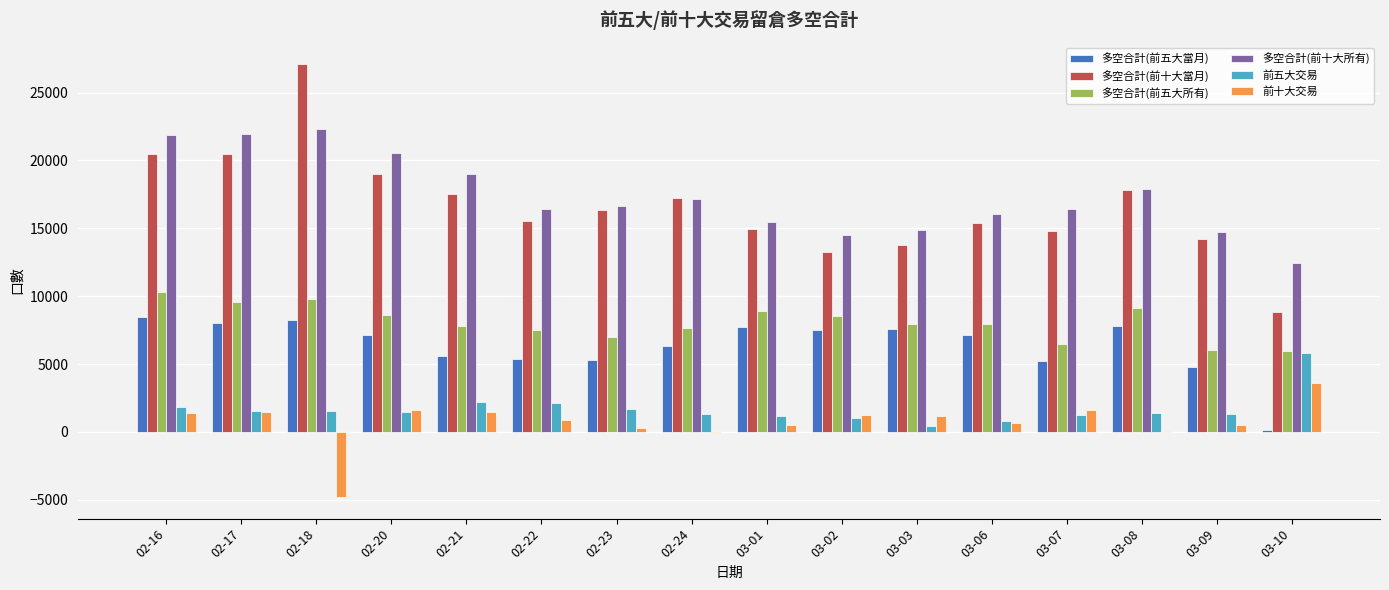

At which label does 前十大交易 reach its peak?

03-10